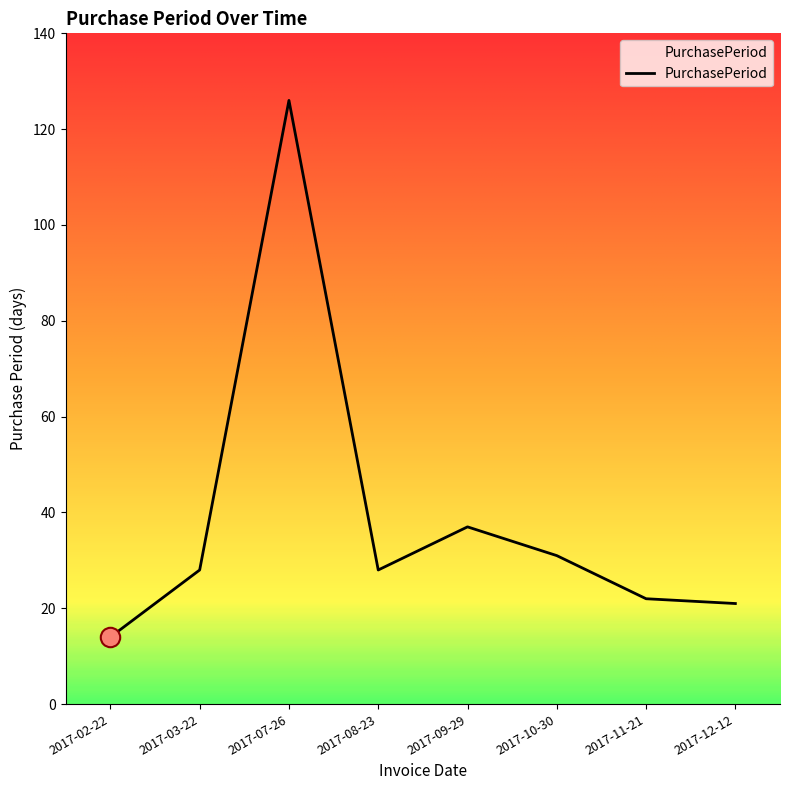

Where is the data nearest to the value 70?

2017-09-29